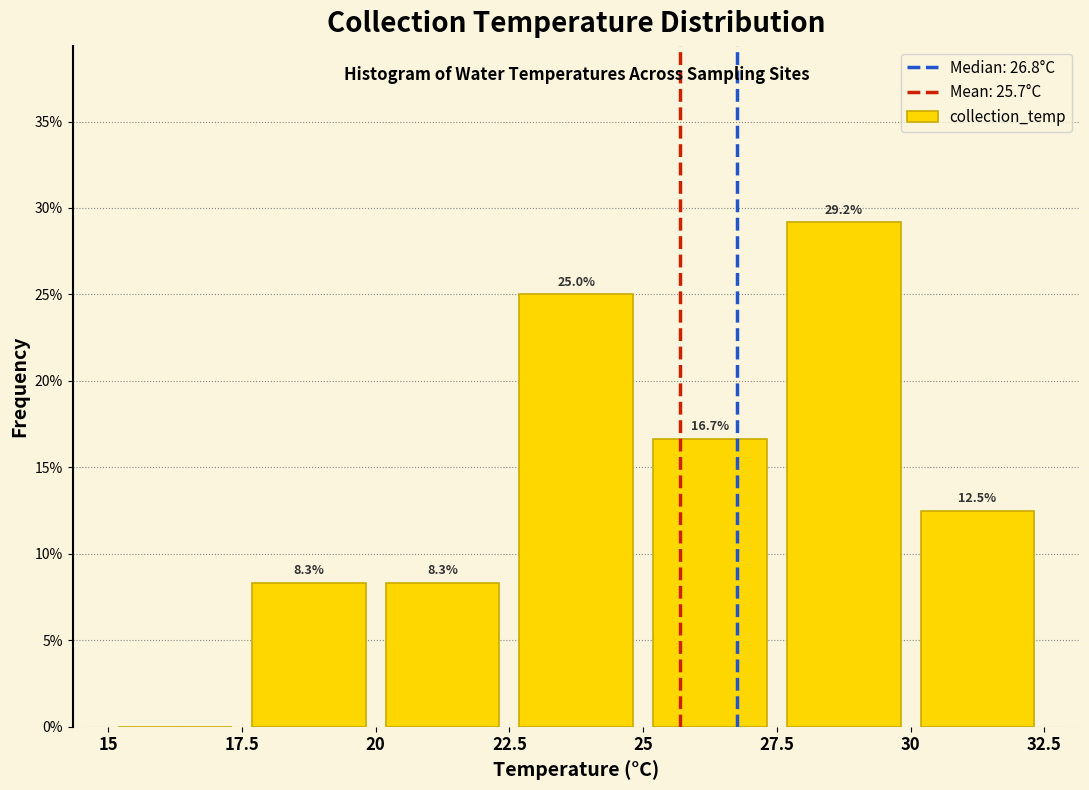

Over which range of the x-axis is the bar tallest?

27.5 to 30